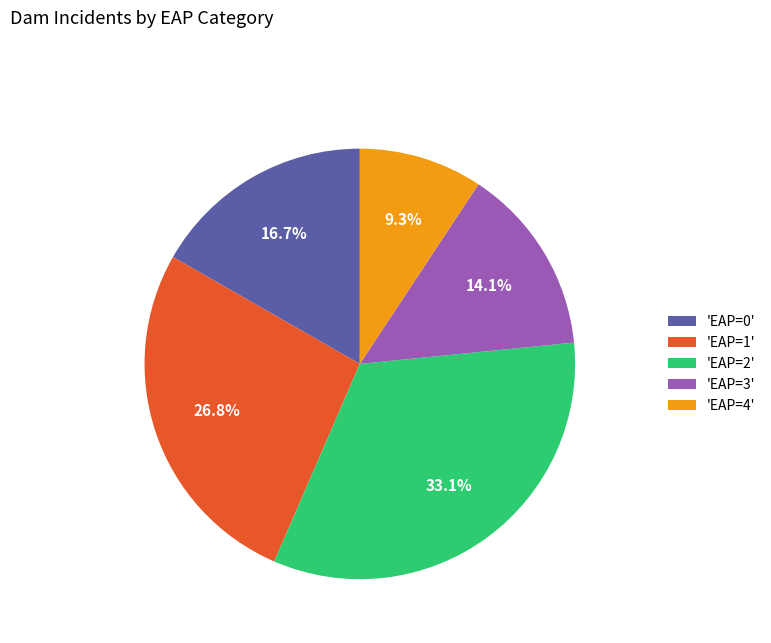

How many segments does this pie chart have?

5